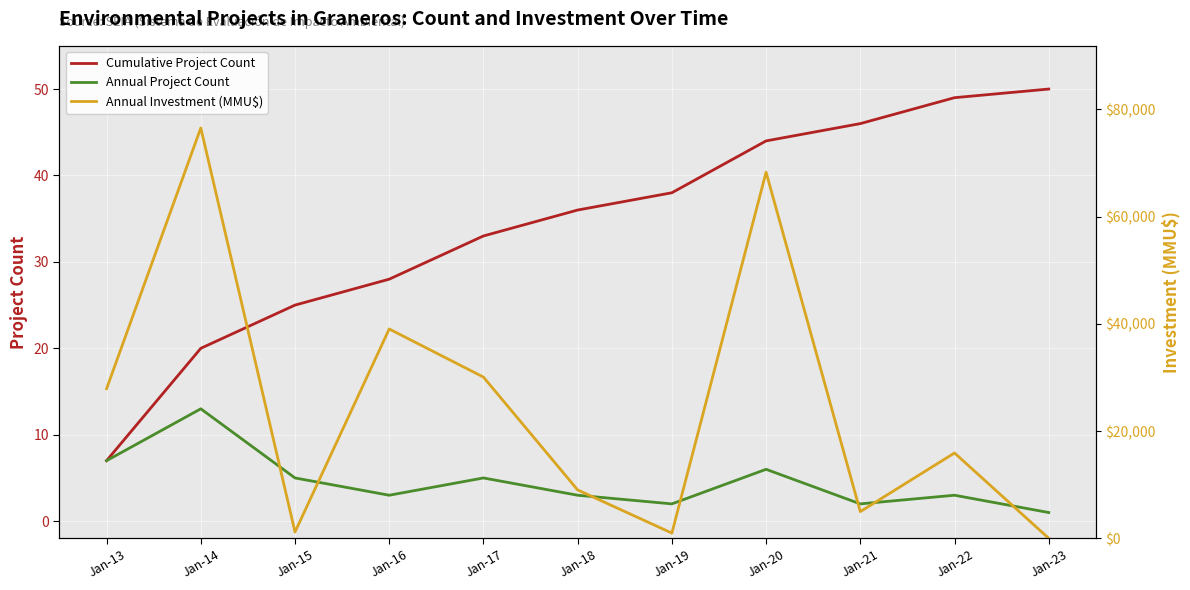

What is the sum of all Cumulative Project Count values?

376